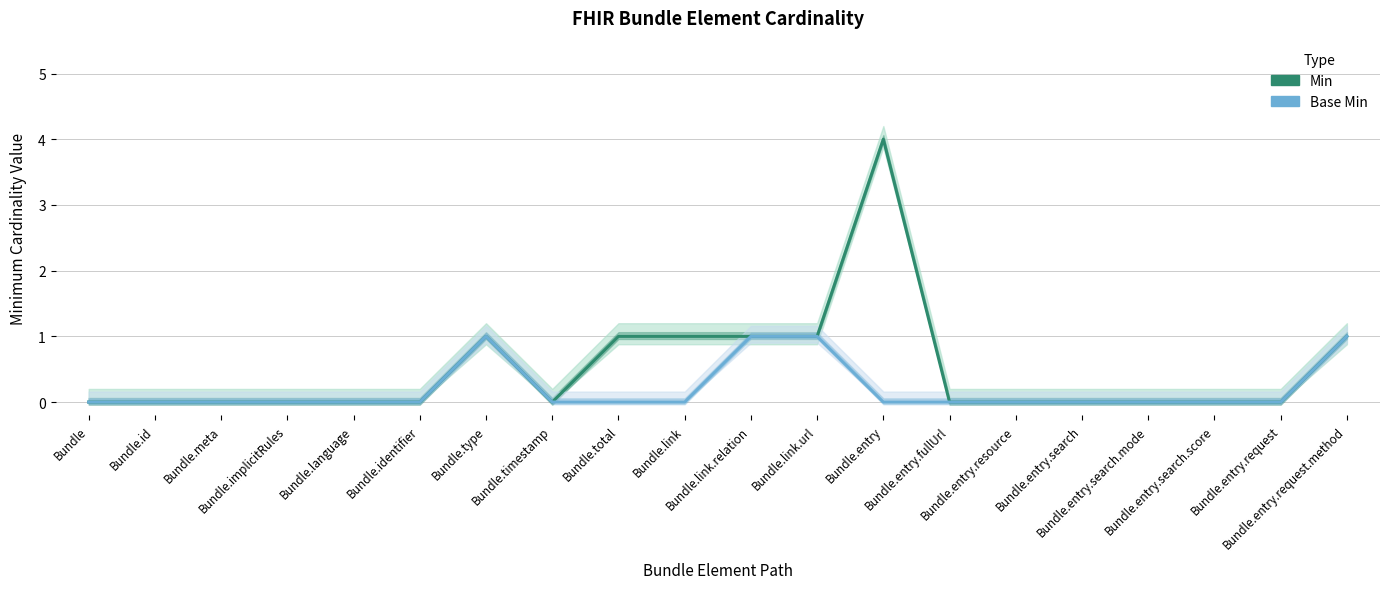

Reading left to right, transcribe all the data shown in this chart.

Min: 0	0	0	0	0	0	1	0	1	1	1	1	4	0	0	0	0	0	0	1
Base Min: 0	0	0	0	0	0	1	0	0	0	1	1	0	0	0	0	0	0	0	1